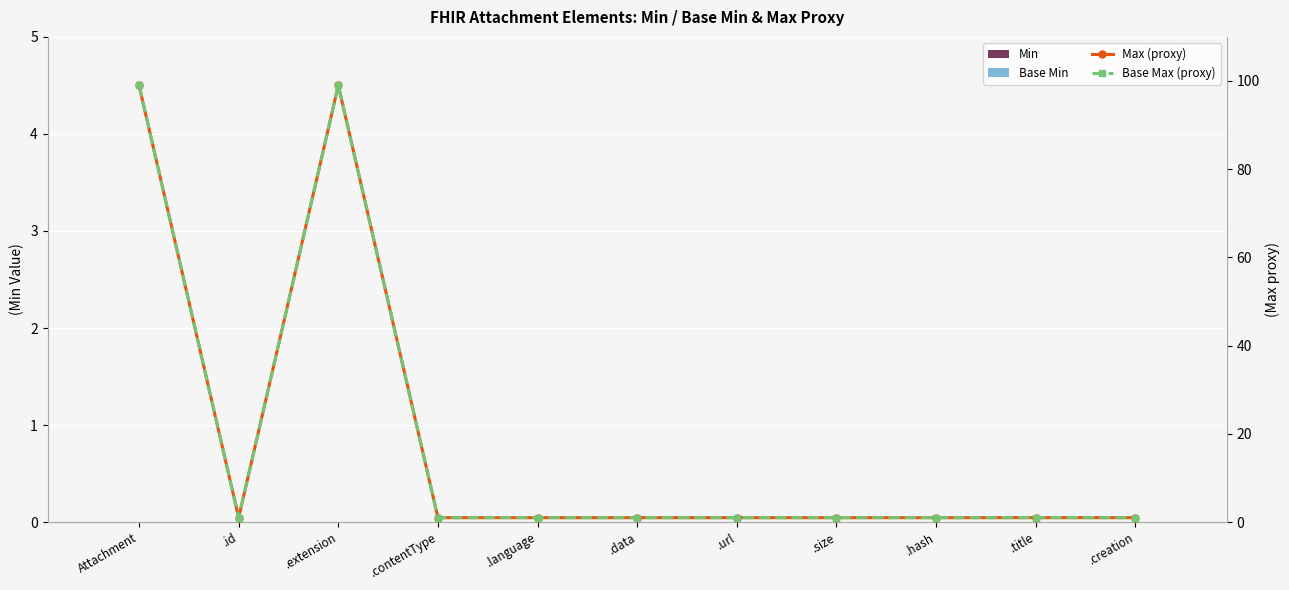

Is the value of Min at .data greater than the value of Max (proxy) at .creation?

No